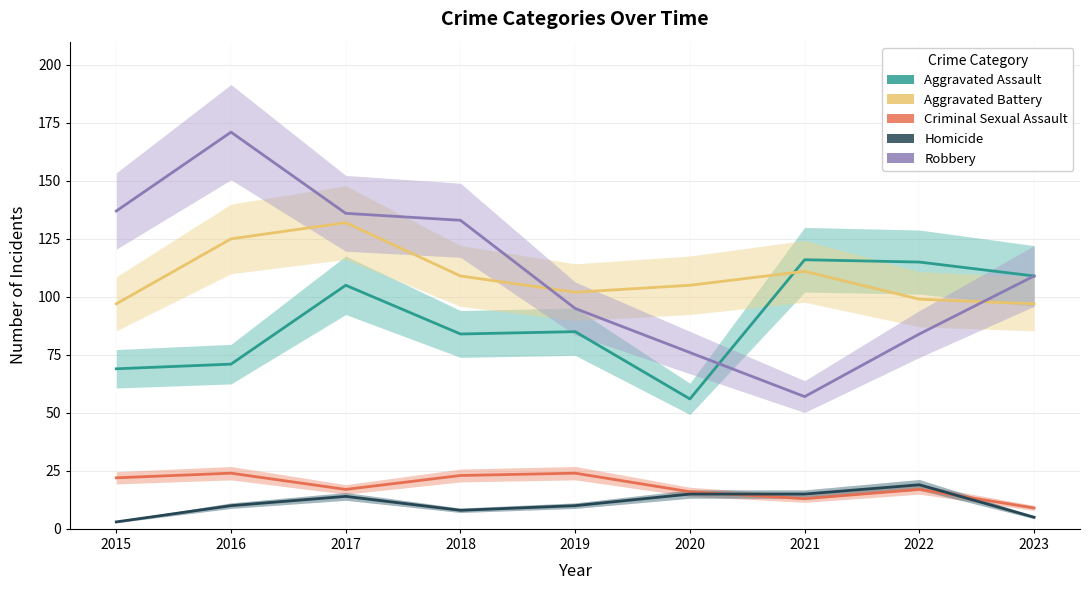

At how many categories does at least one series exceed 89?

9